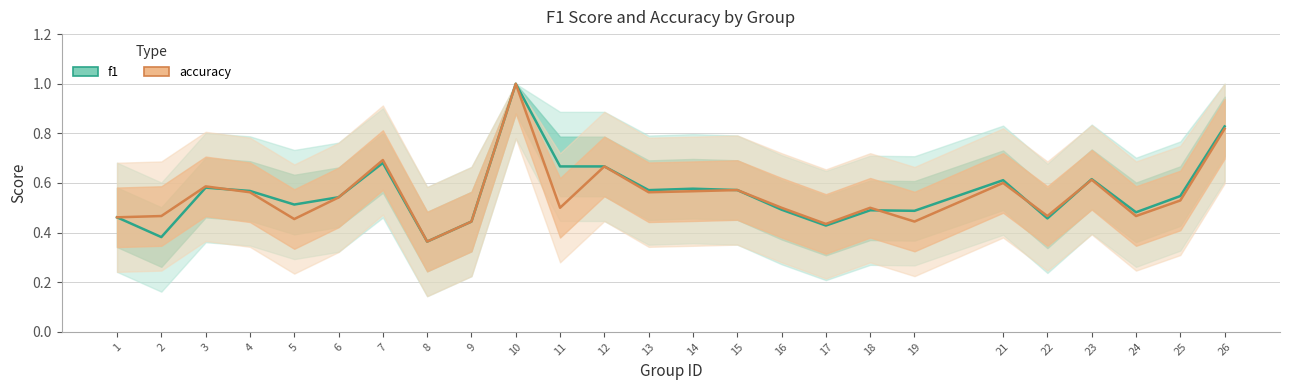

What are all the series names shown in the legend?

f1, accuracy